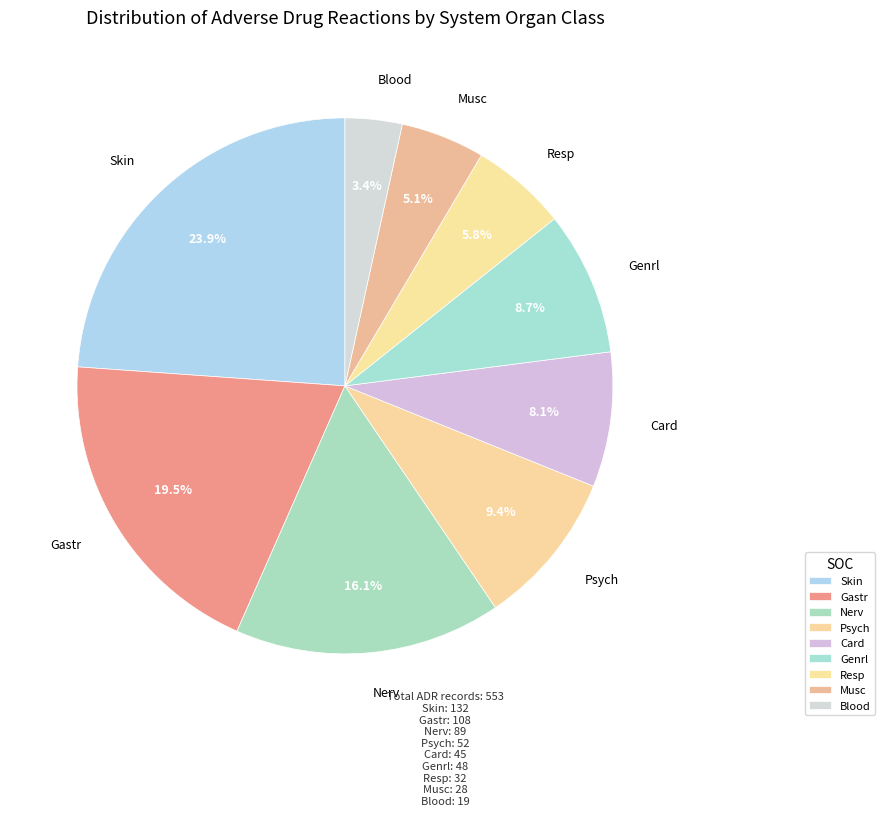

What is the smallest slice in the pie chart?

Blood